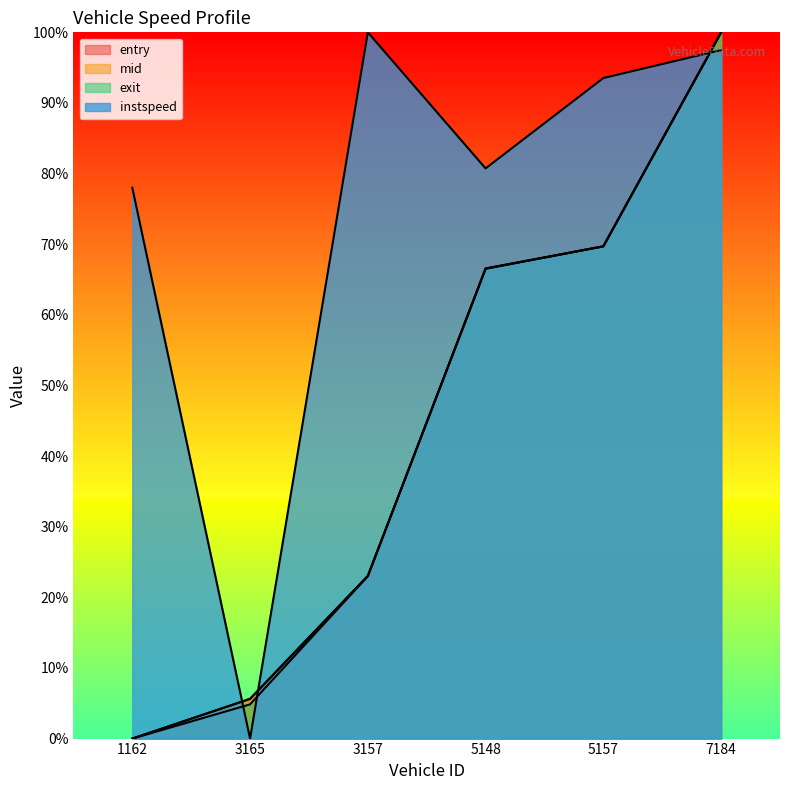

What is the average value of the mid series?

44.1